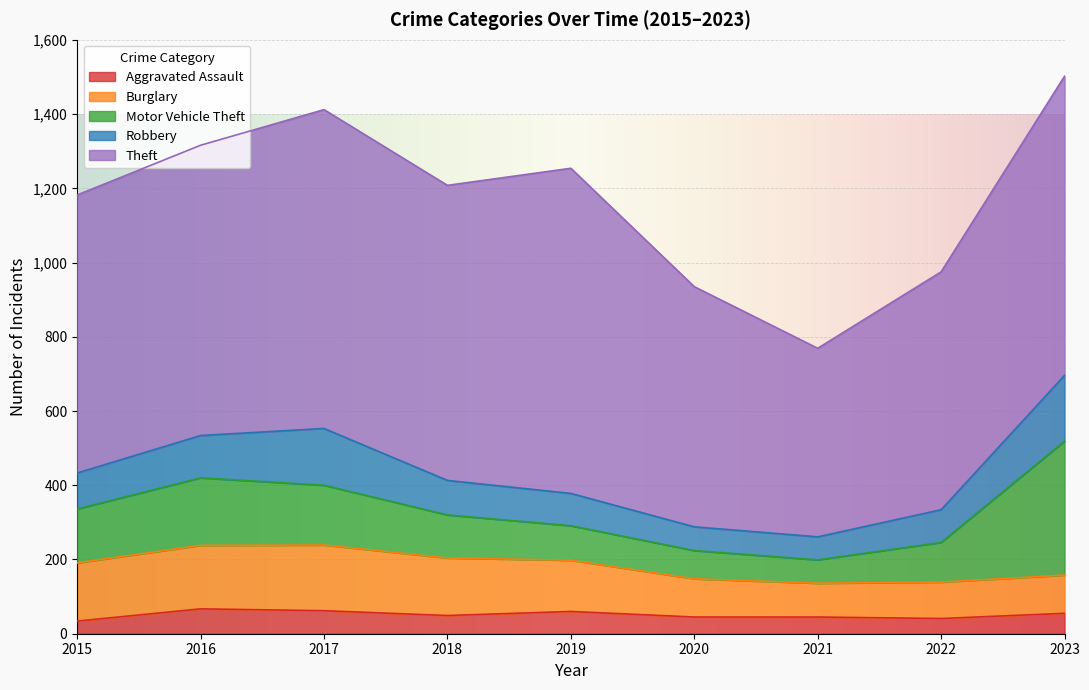

What is the difference between the highest and lowest values at 2019?

816